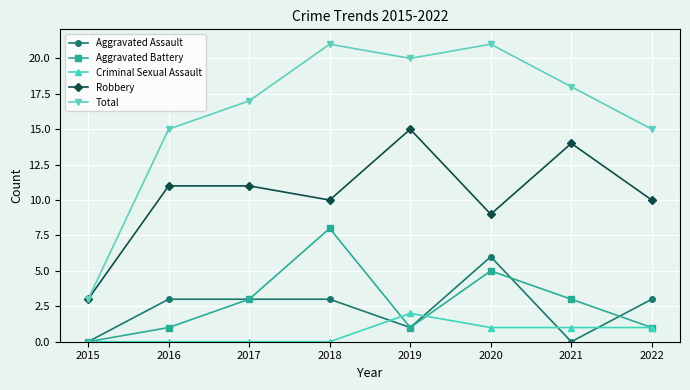

Is the value of Aggravated Assault at 2018 greater than the value of Robbery at 2019?

No